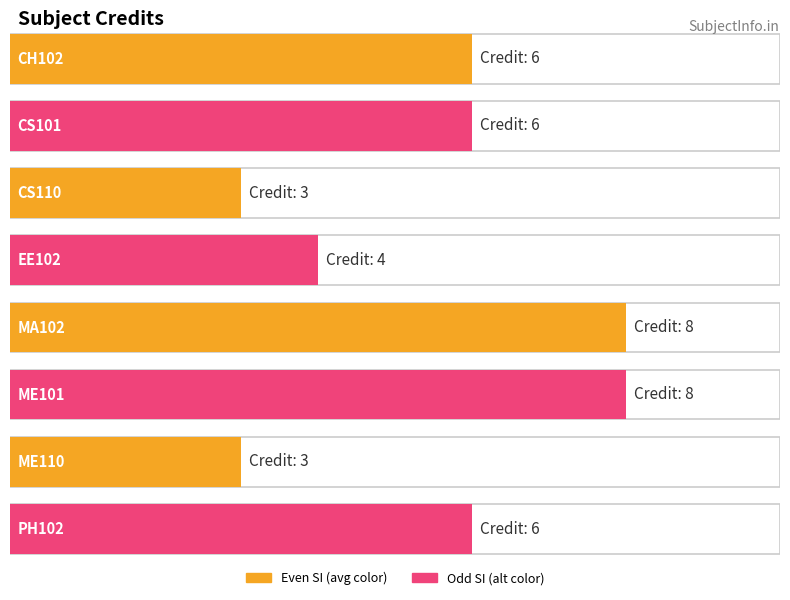

Are the bars grouped side by side (vs. stacked)?

No